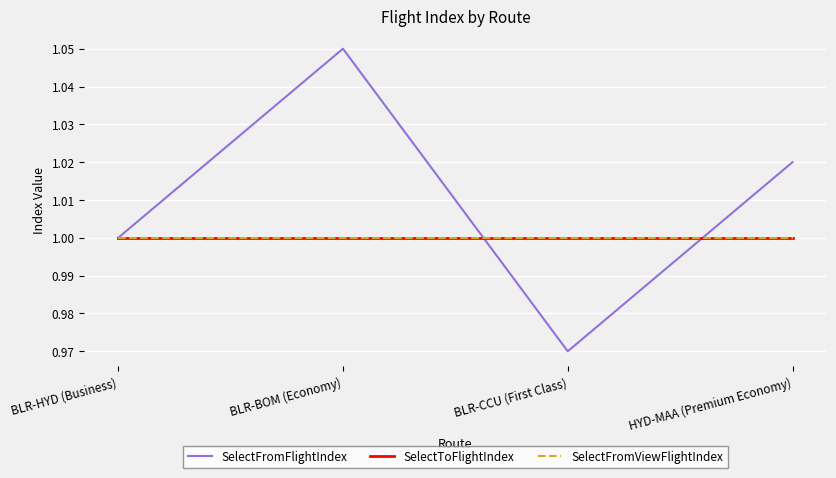

At how many categories does at least one series exceed 1?

2